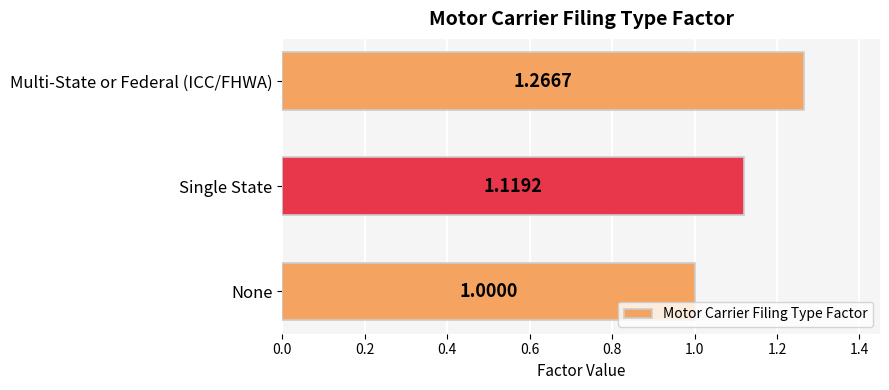

What is the change in value from None to Multi-State or Federal (ICC/FHWA)?

+0.3